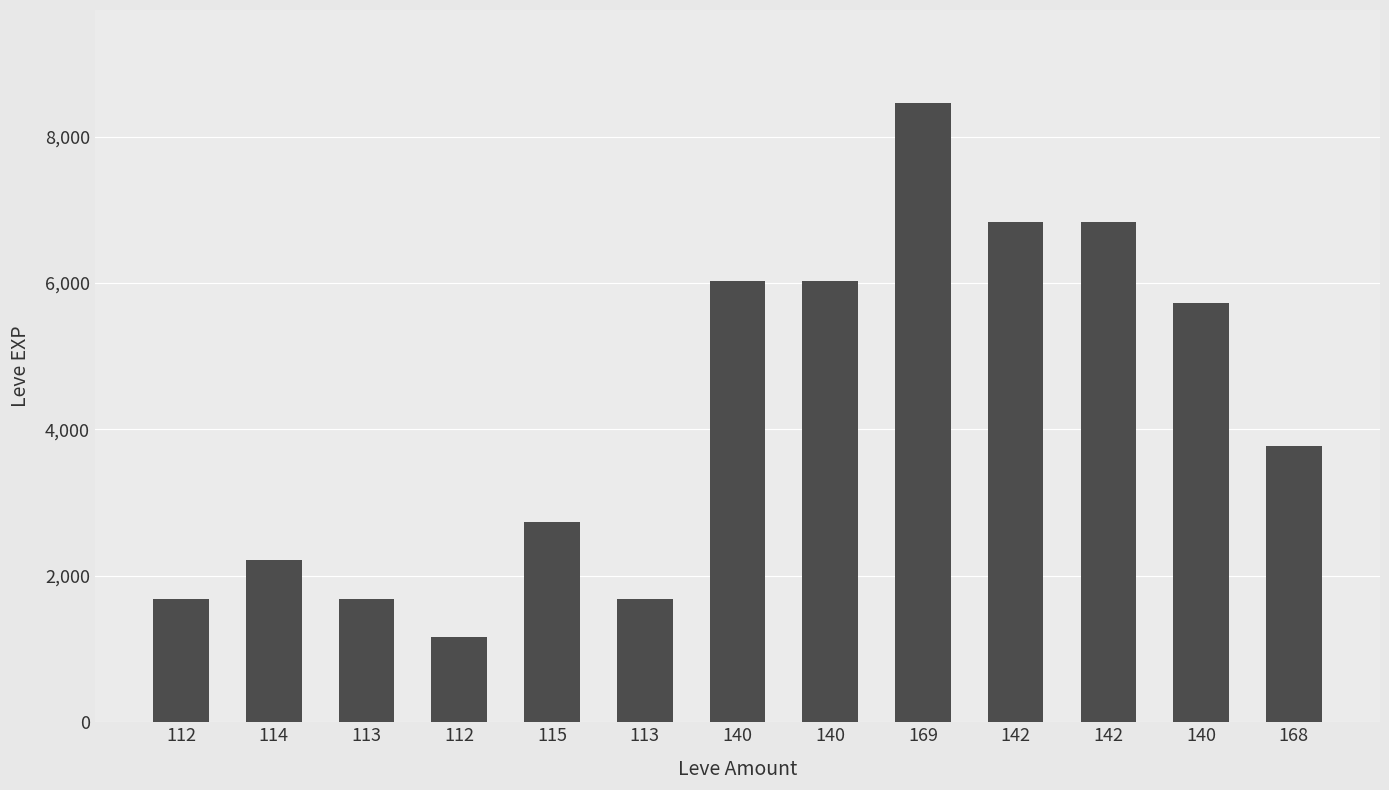

True or false: the data shows 6030 at 140.

True